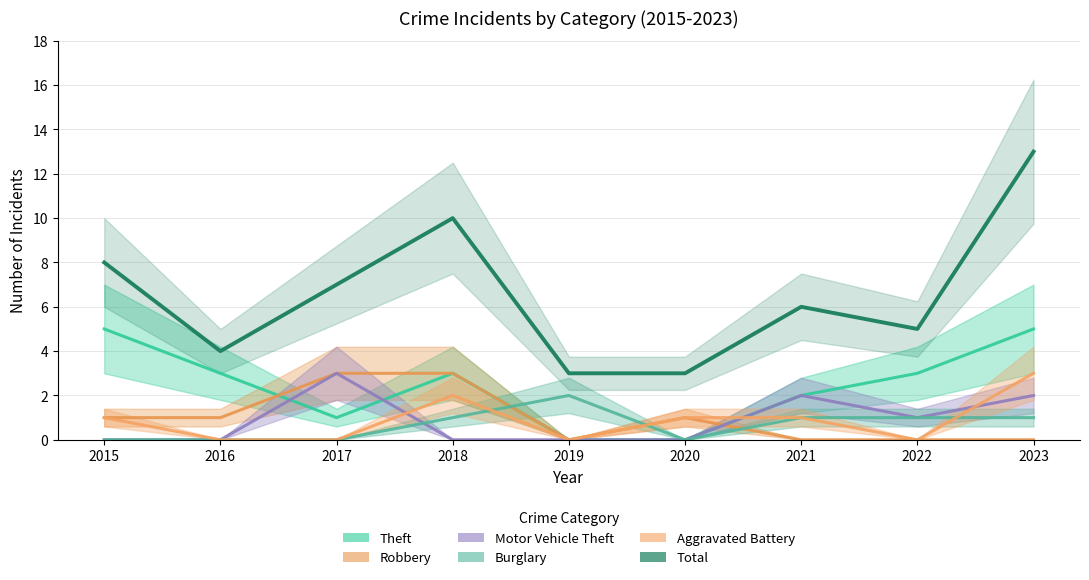

Does the chart have visible grid lines?

Yes